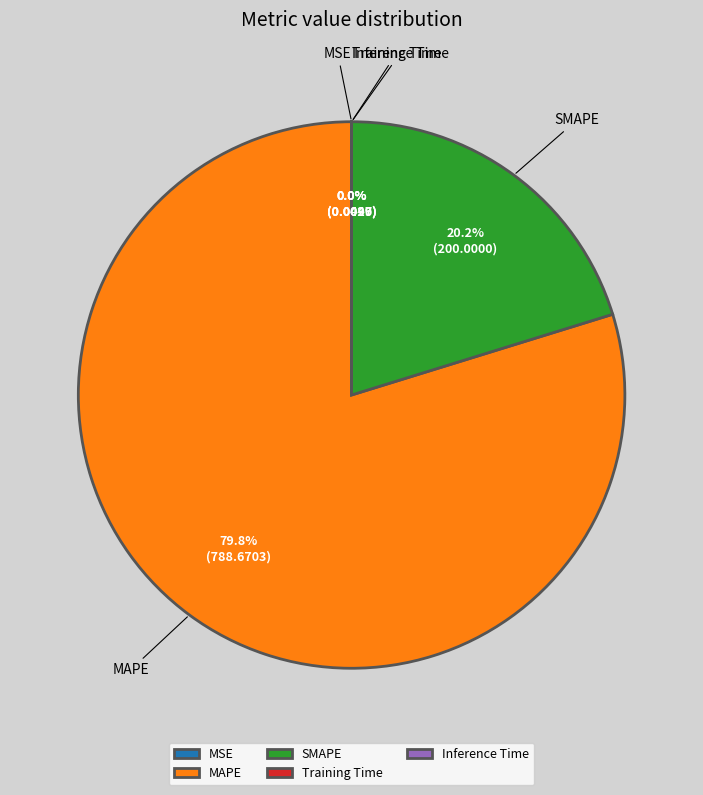

Which slice is the largest?

MAPE